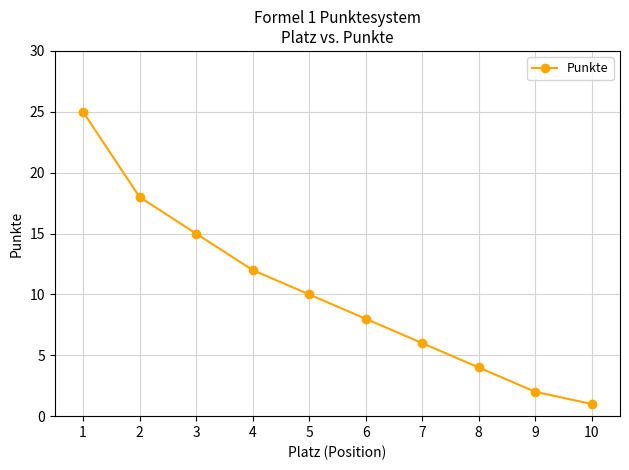

Reading right to left, list all the values displayed in this chart.

1	2	4	6	8	10	12	15	18	25